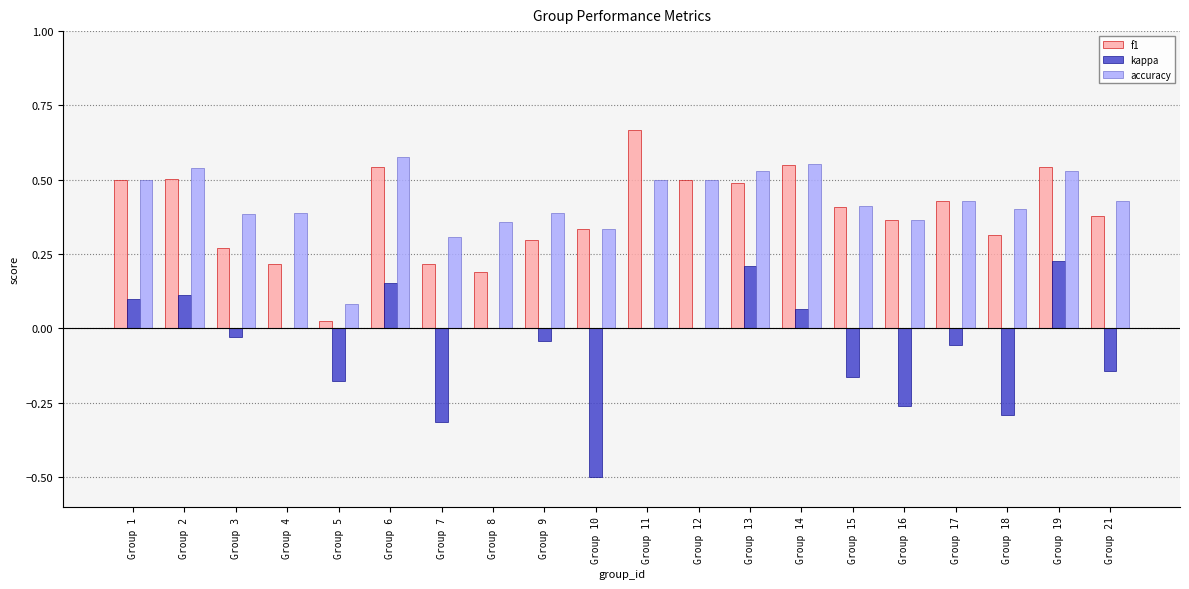

What is the total value across all series at Group 11?

1.2